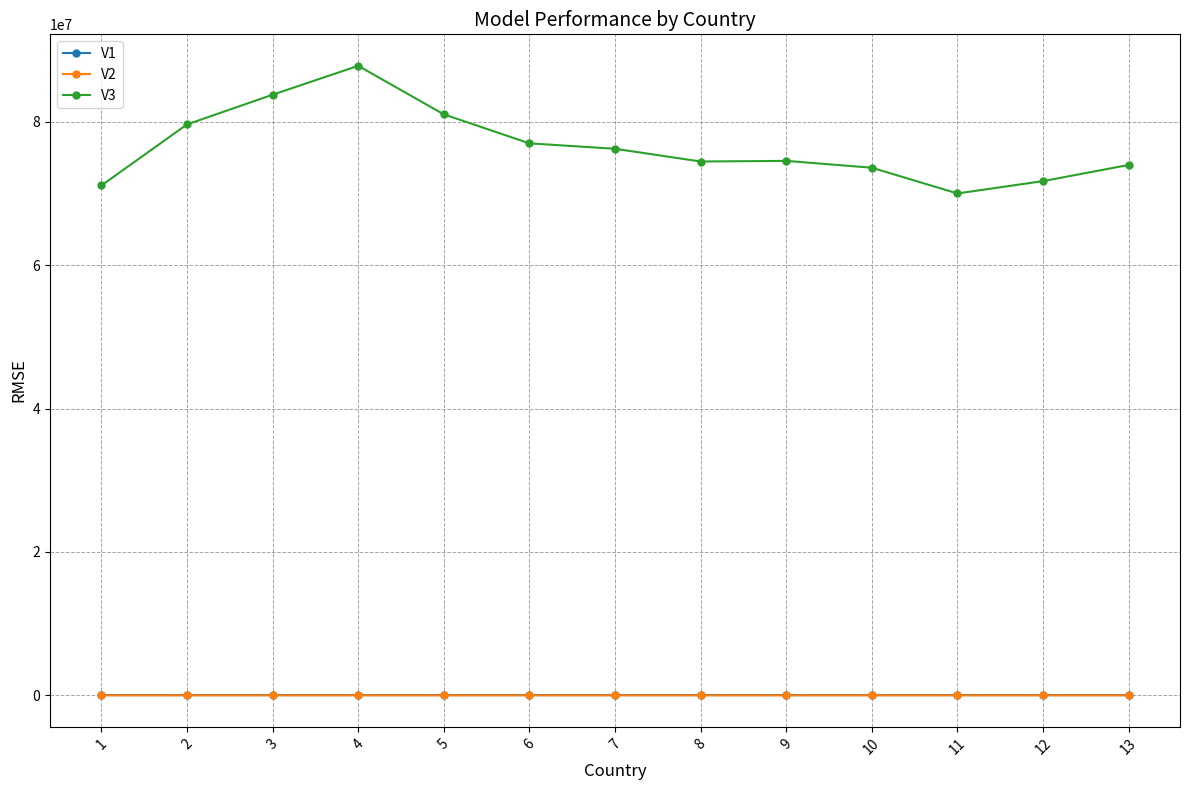

What is the value of the V3 point at the 10th from the left?

73581600